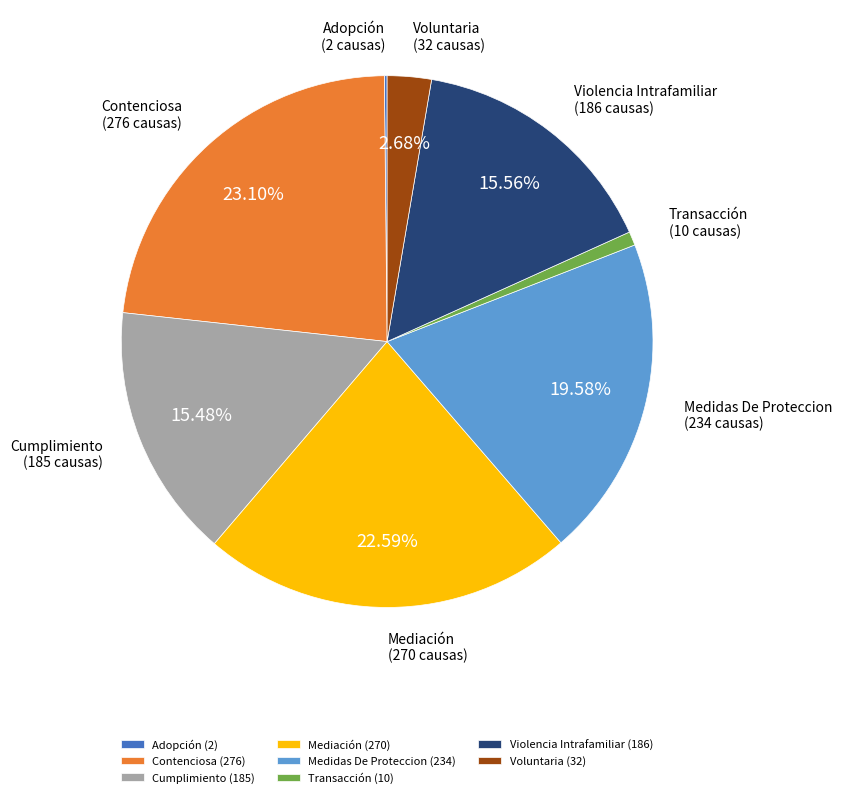

Do Transacción and Voluntaria together represent more than half of the pie?

No